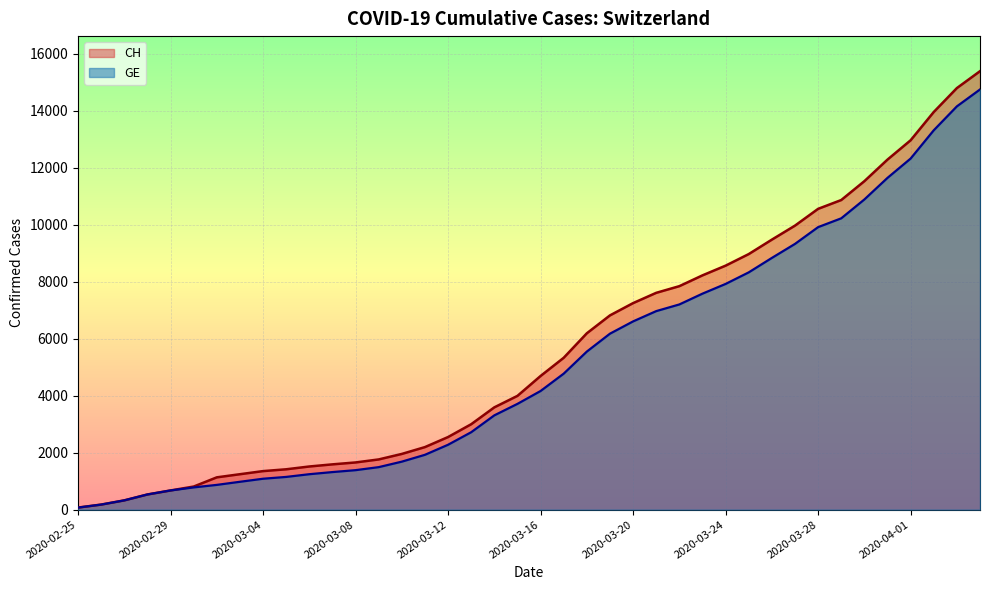

List the series in order of their peak value, lowest first.

GE, CH